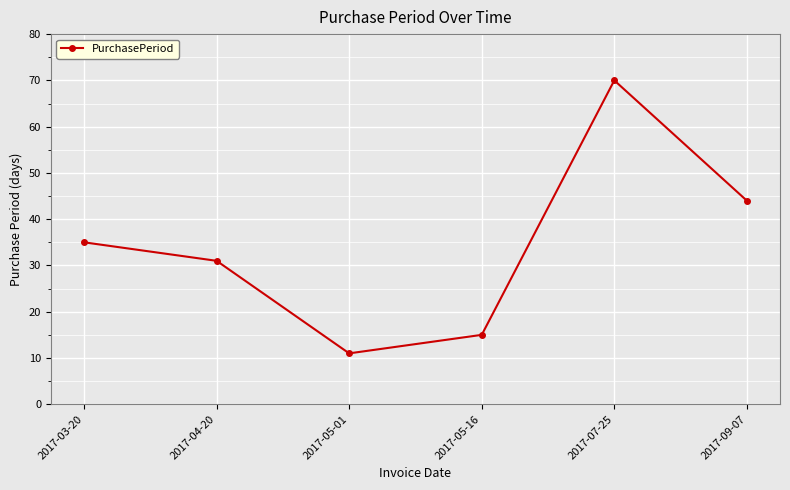

Does the chart have visible grid lines?

Yes